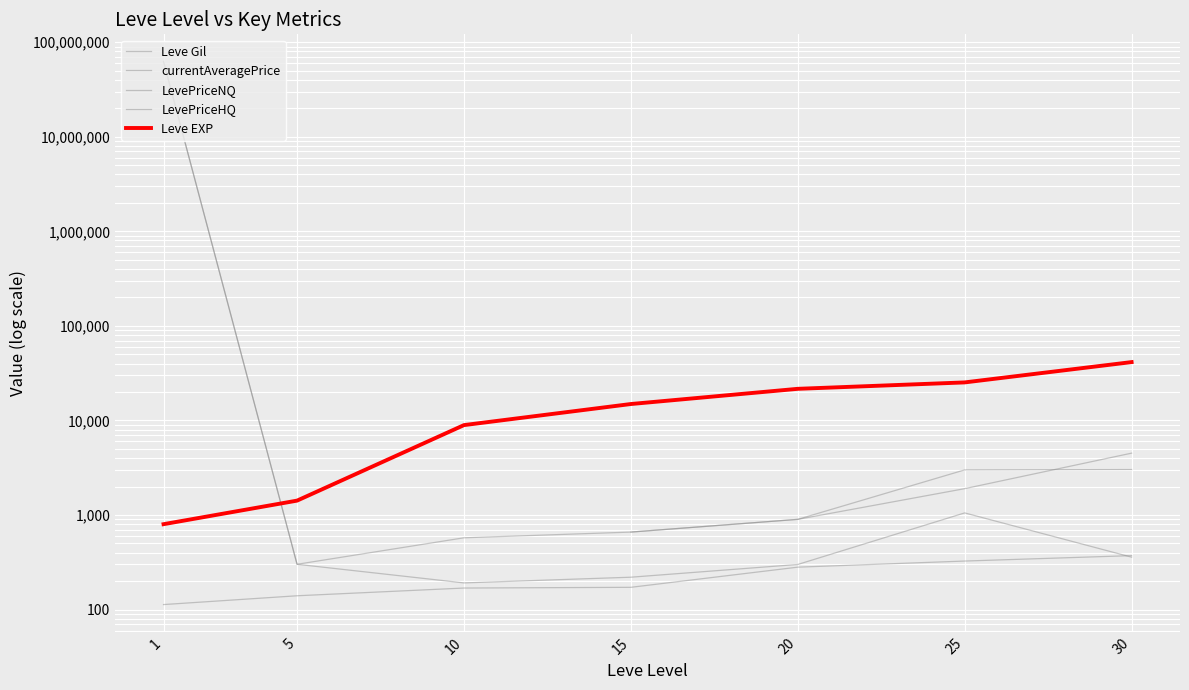

What are all the series names shown in the legend?

Leve Gil, currentAveragePrice, LevePriceNQ, LevePriceHQ, Leve EXP